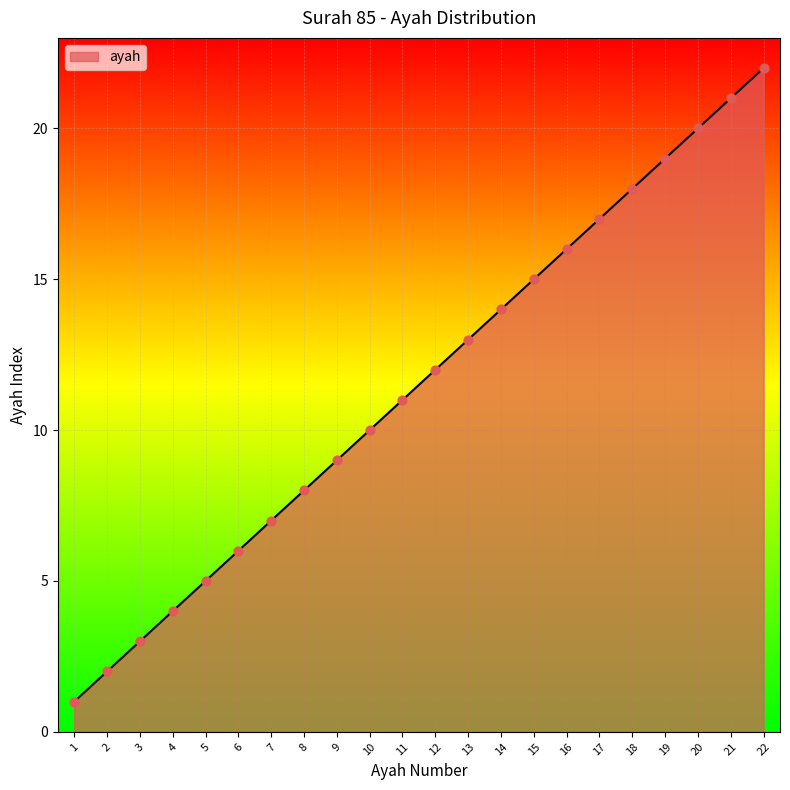

What is the ratio of the value at 22 to the value at 2?

11.0